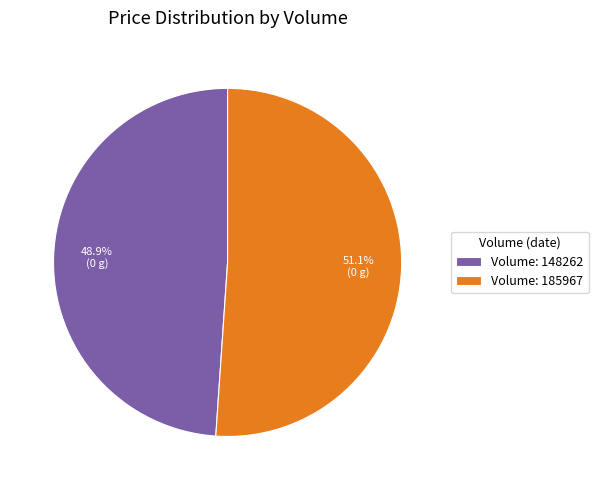

Approximately how many times larger is the value at Volume: 148262 compared to Volume: 185967?

1.0